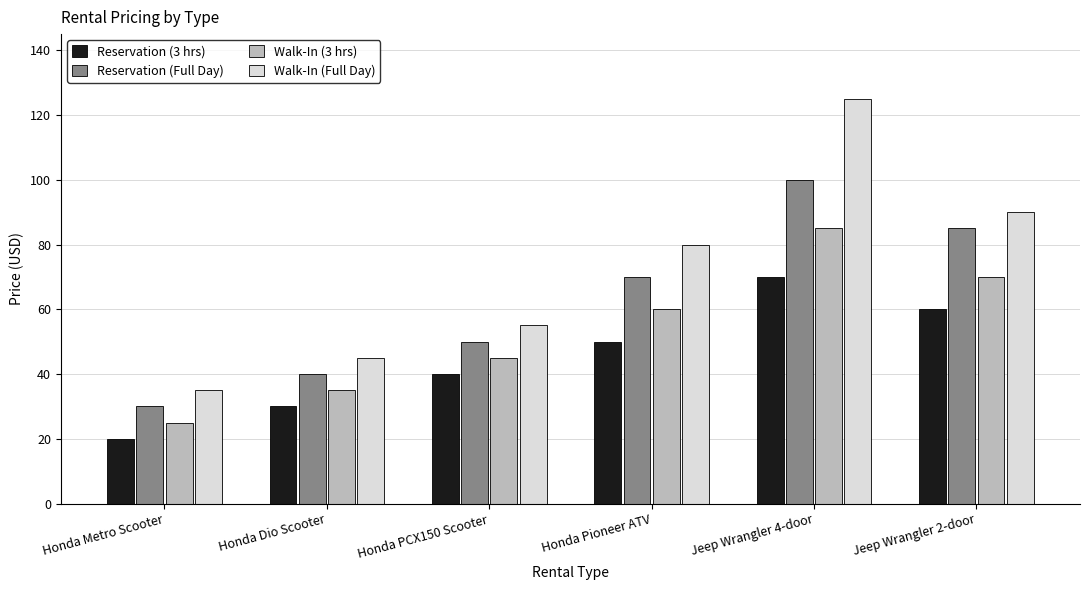

Reading right to left, transcribe all the data shown in this chart.

Reservation (3 hrs): Jeep Wrangler 2-door=60	Jeep Wrangler 4-door=70	Honda Pioneer ATV=50	Honda PCX150 Scooter=40	Honda Dio Scooter=30	Honda Metro Scooter=20
Reservation (Full Day): Jeep Wrangler 2-door=85	Jeep Wrangler 4-door=100	Honda Pioneer ATV=70	Honda PCX150 Scooter=50	Honda Dio Scooter=40	Honda Metro Scooter=30
Walk-In (3 hrs): Jeep Wrangler 2-door=70	Jeep Wrangler 4-door=85	Honda Pioneer ATV=60	Honda PCX150 Scooter=45	Honda Dio Scooter=35	Honda Metro Scooter=25
Walk-In (Full Day): Jeep Wrangler 2-door=90	Jeep Wrangler 4-door=125	Honda Pioneer ATV=80	Honda PCX150 Scooter=55	Honda Dio Scooter=45	Honda Metro Scooter=35